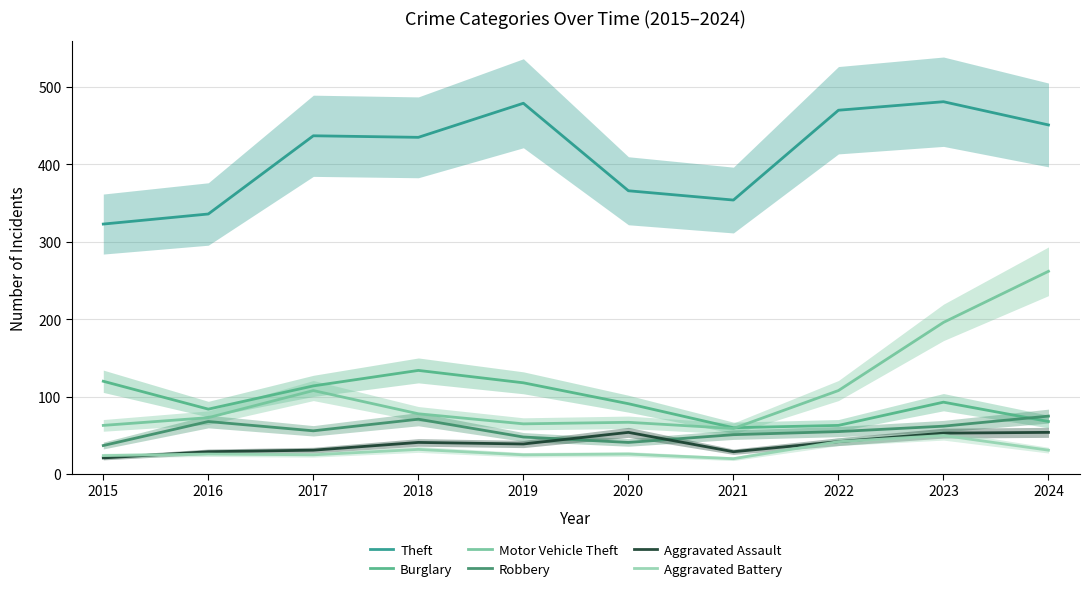

What is the difference between the maximum and second lowest values in the Robbery series?

34